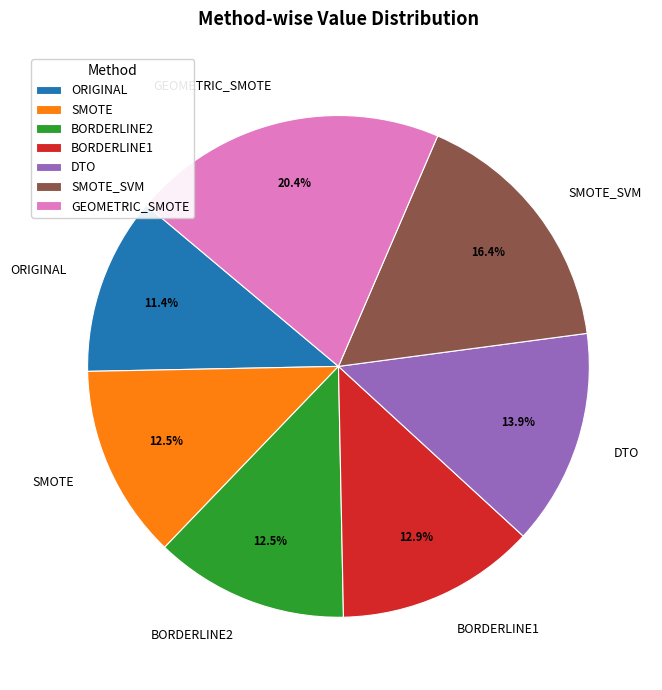

How many segments does this pie chart have?

7